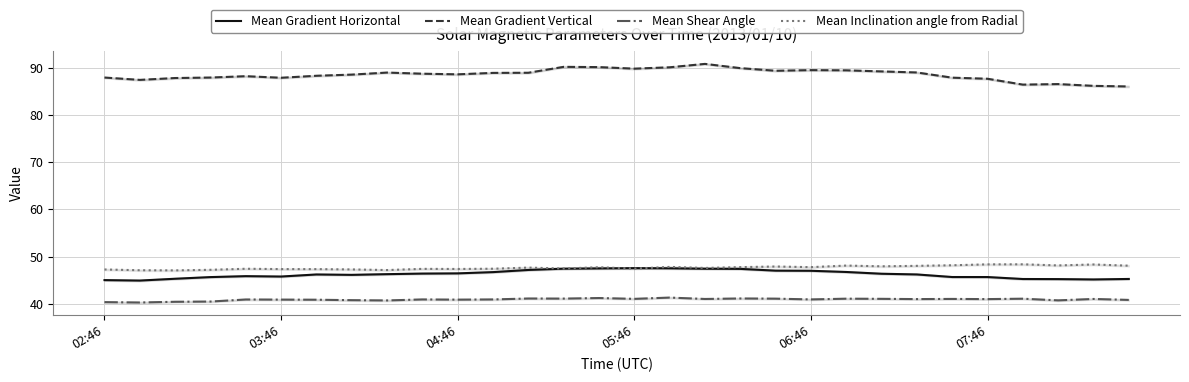

The Mean Shear Angle series shows 41.0 at 23. True or false?

True